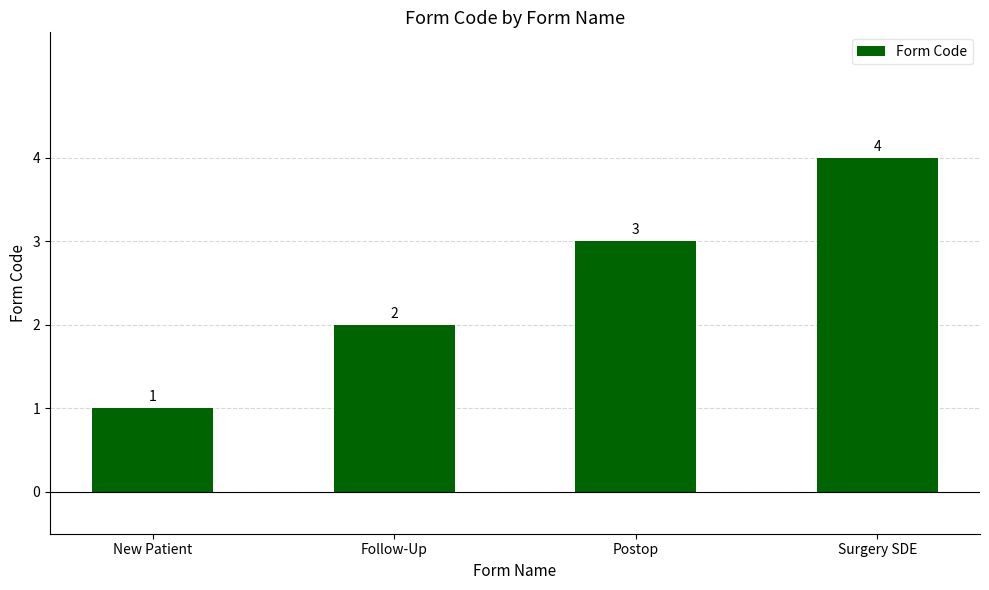

Rank the categories by value from highest to lowest.

Surgery SDE, Postop, Follow-Up, New Patient